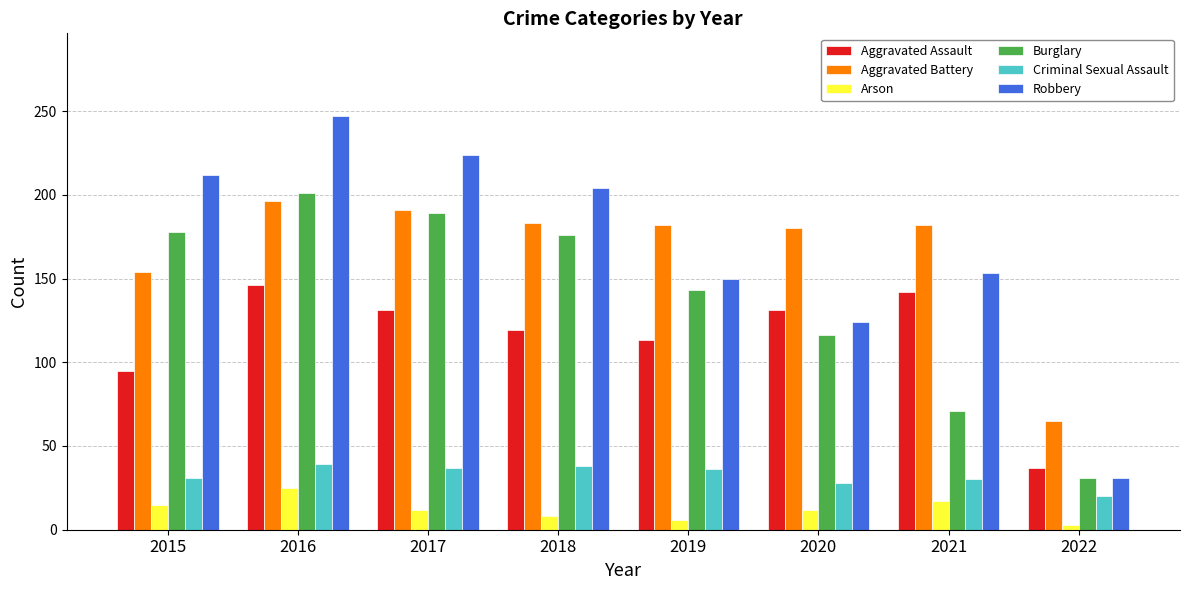

What is the greatest value displayed?

247